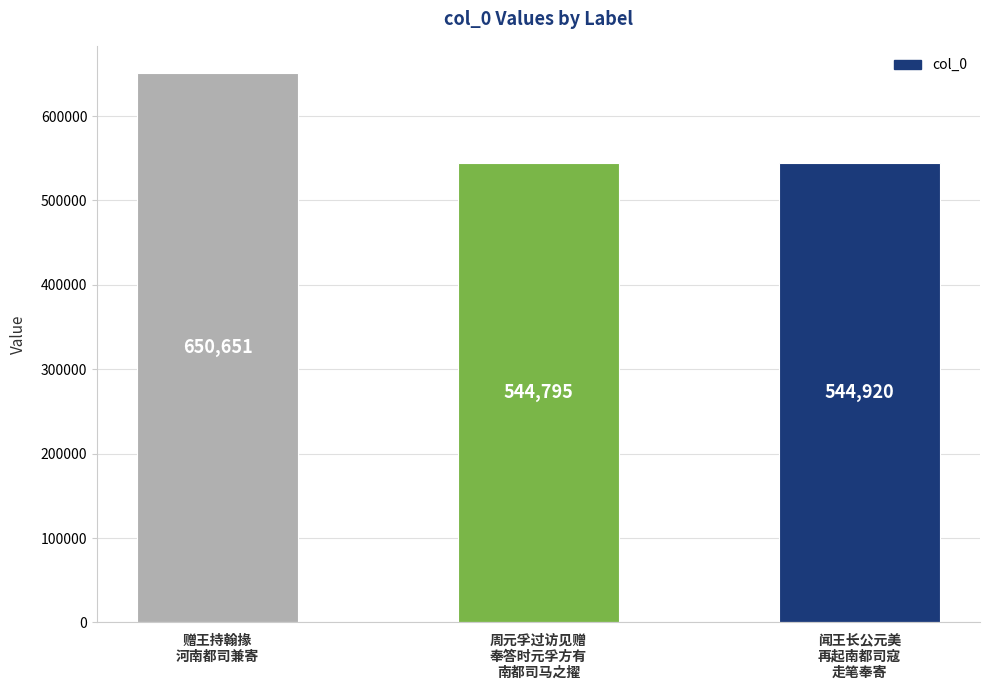

What is the minimum value shown in the chart?

544795